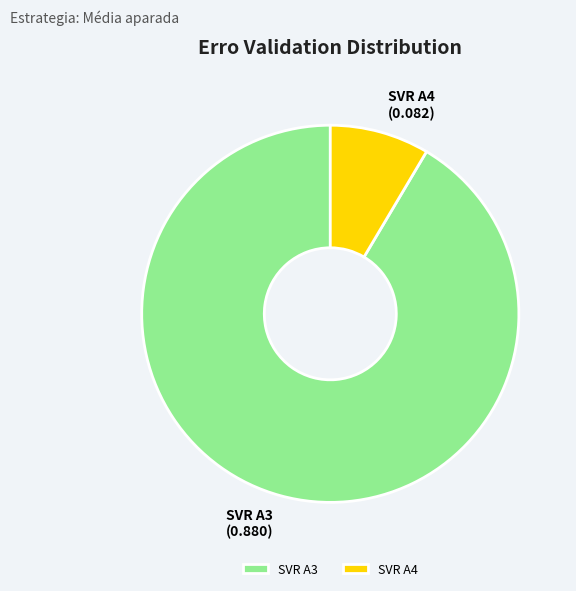

Rank the categories by value from highest to lowest.

SVR A3, SVR A4